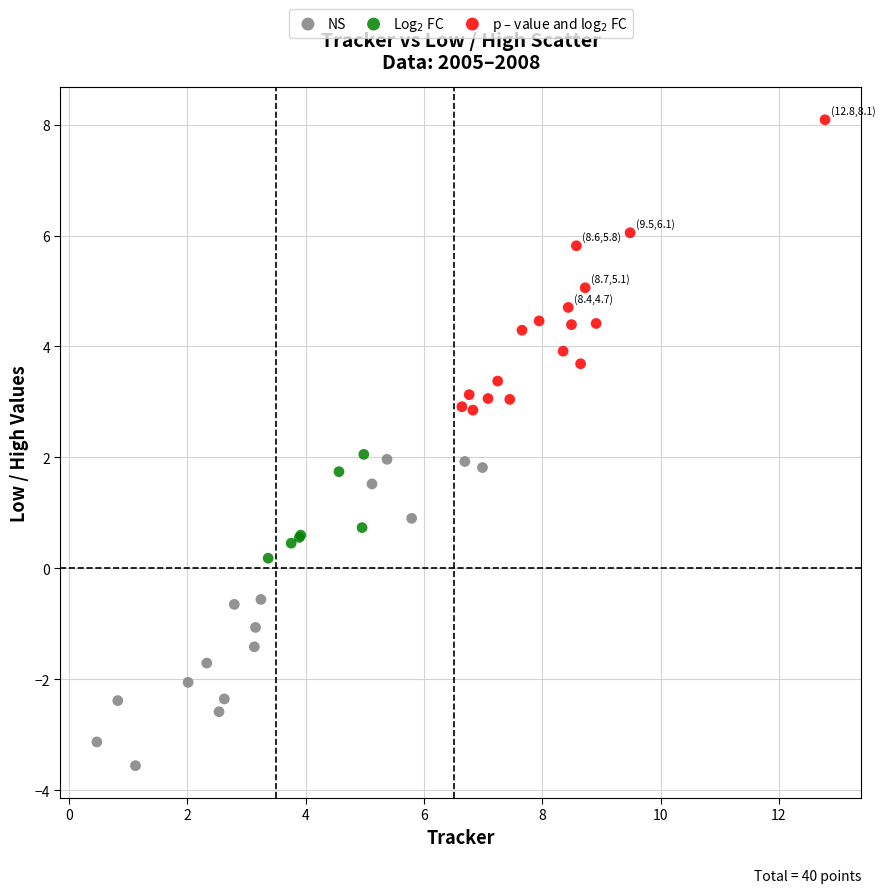

Which series reaches the minimum Y coordinate?

NS